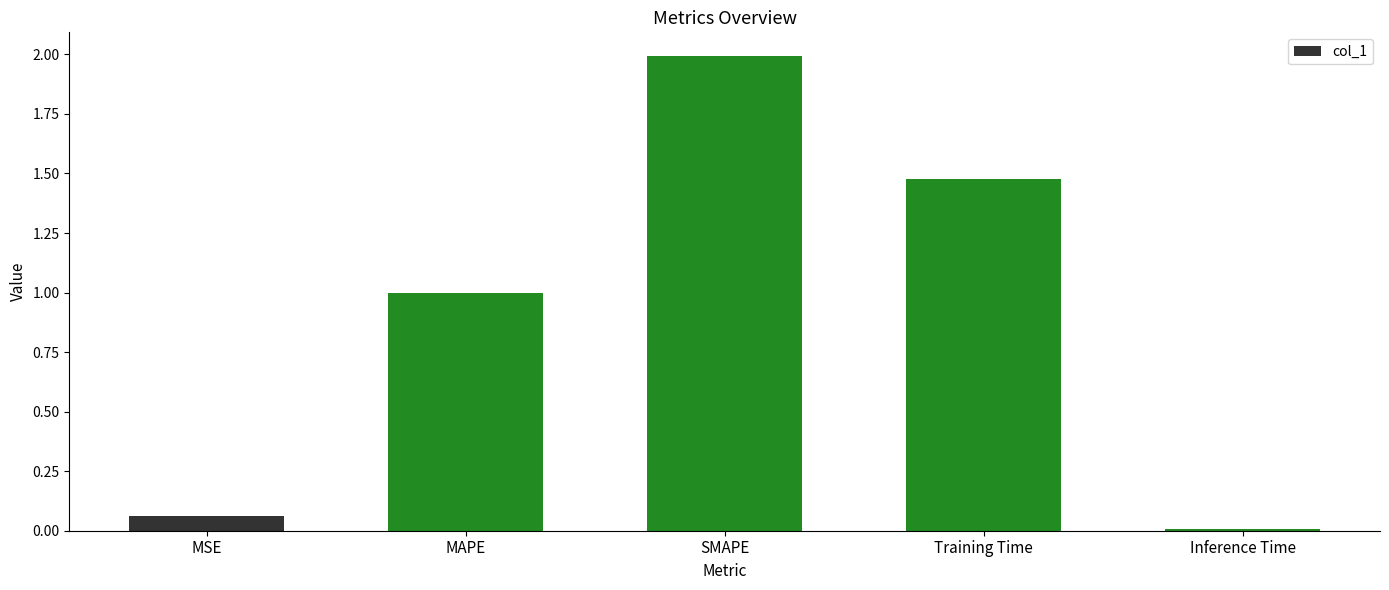

The value at SMAPE is 0.9. True or false?

False